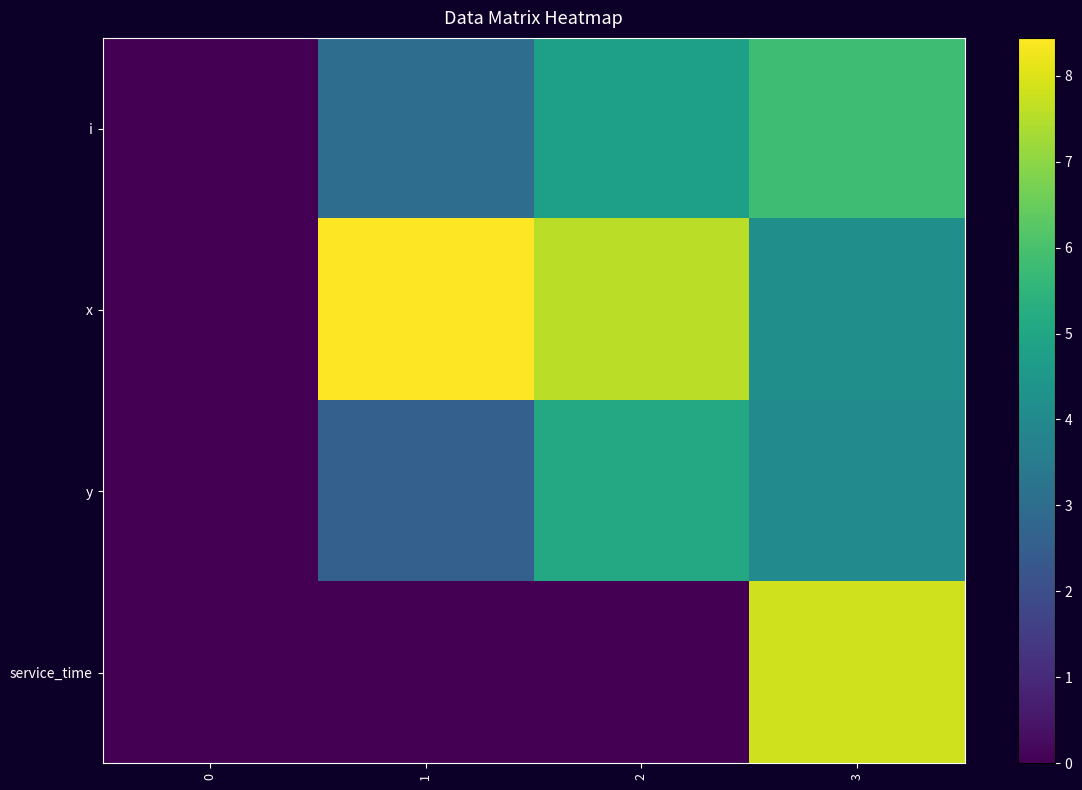

Rank the series at 2 from highest to lowest value.

x, y, i, service_time